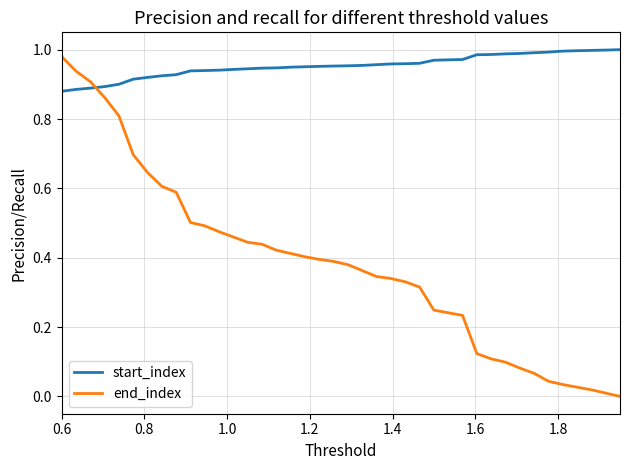

Which series has the largest total across all categories?

start_index